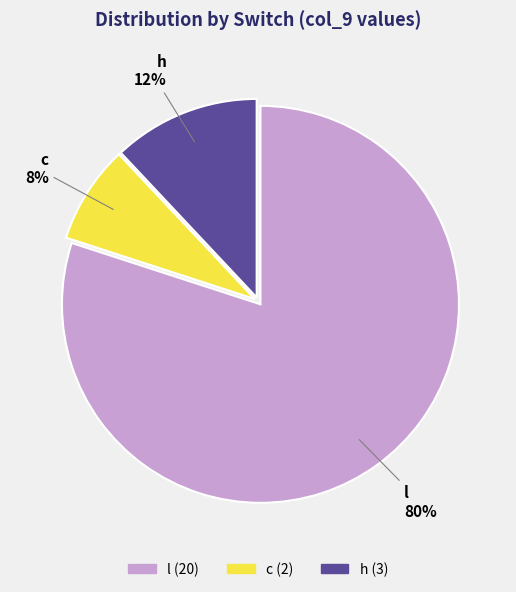

To the nearest percent, what is the difference between the c and l slice percentages?

72%